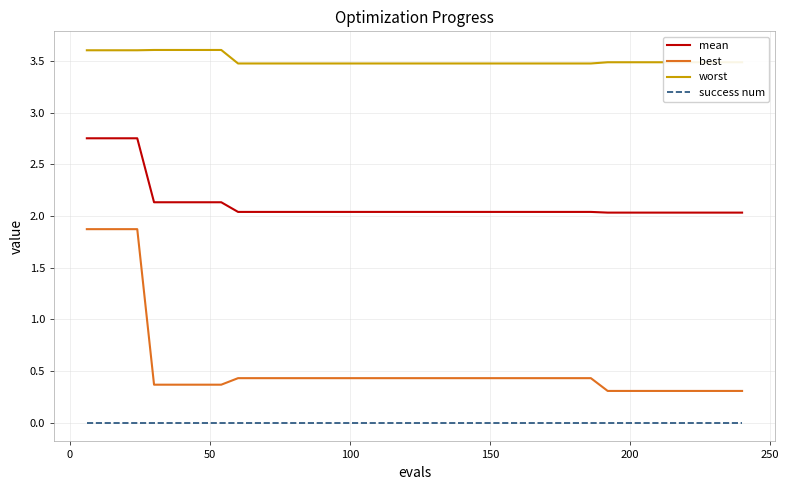

What is the maximum value shown in the chart?

3.6